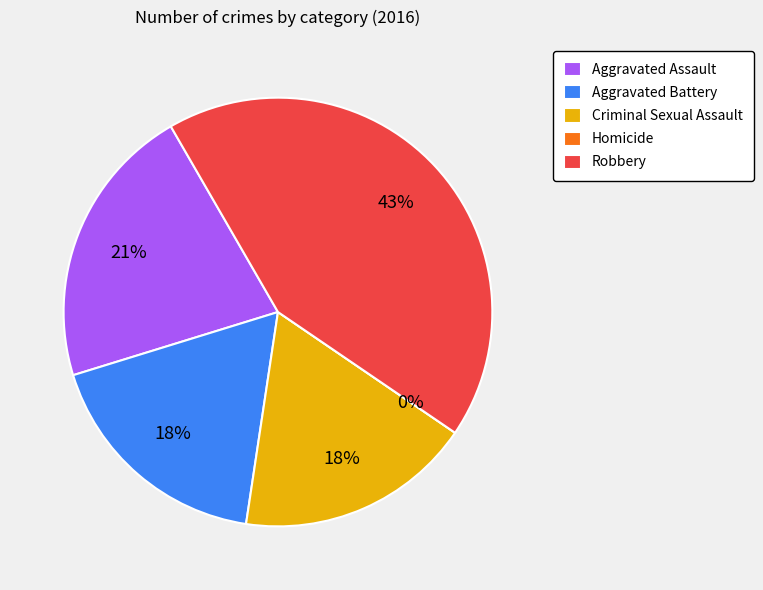

To the nearest percent, what is the average slice percentage?

20%